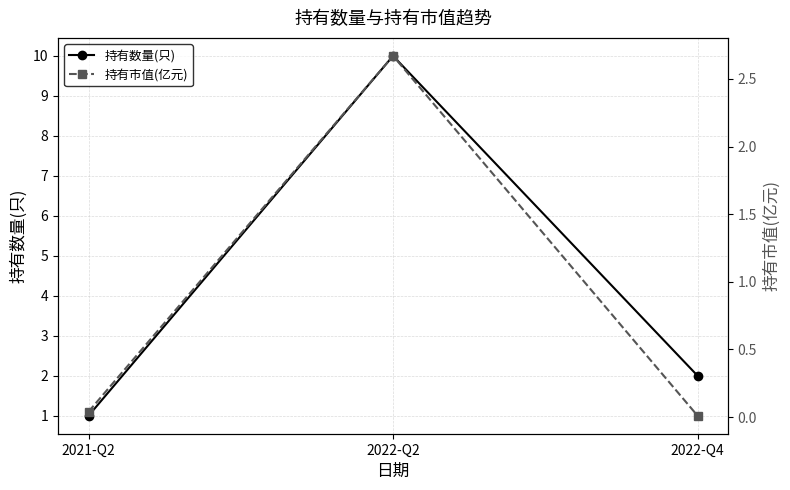

The value of 持有市值(亿元) at 2021-Q2 is 0.0. True or false?

False